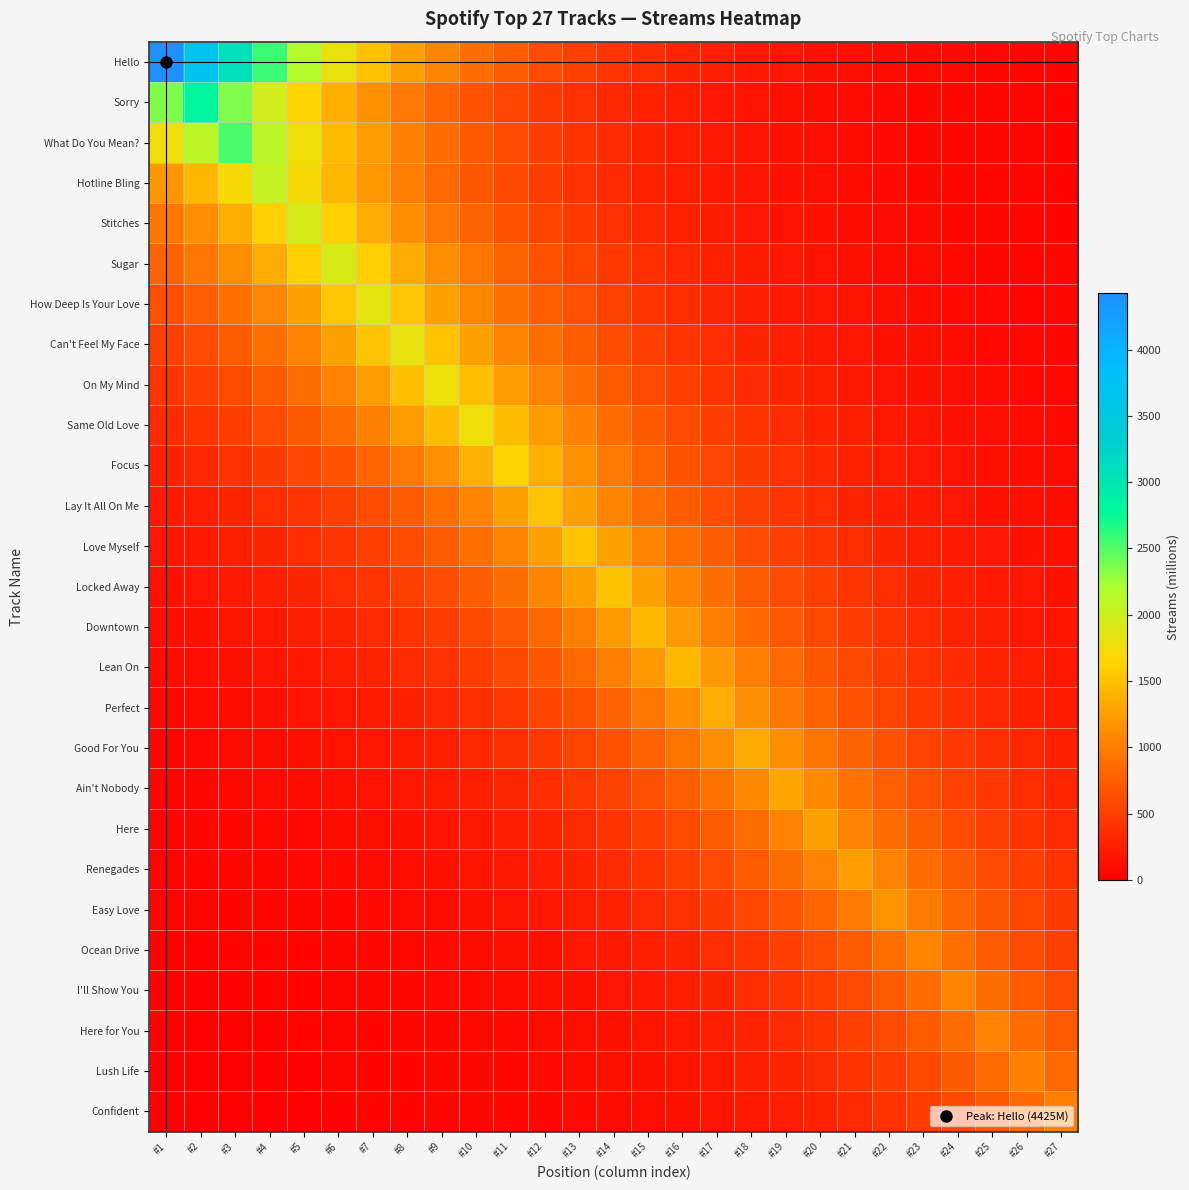

How many data points does each series have?

27